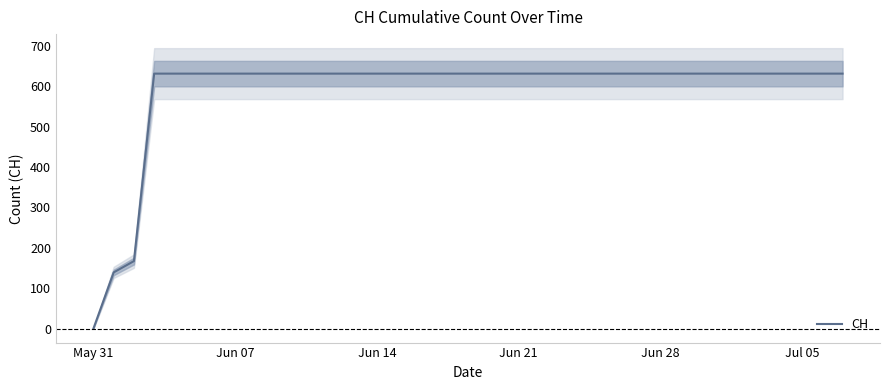

Which category has the lowest value in the CH series?

May 31